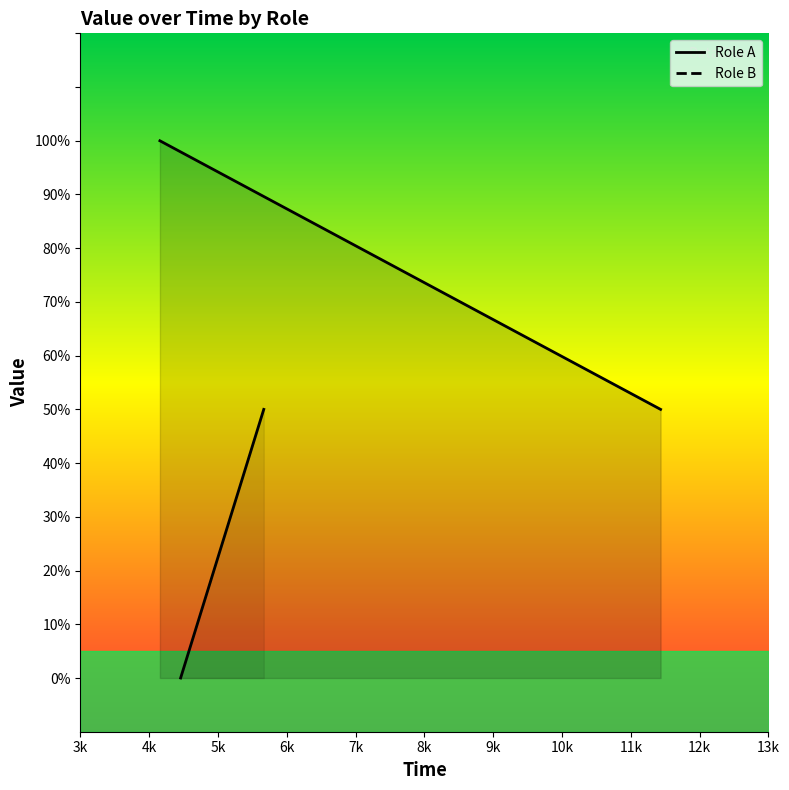

Which has a higher value, 4458 or 4157?

4157